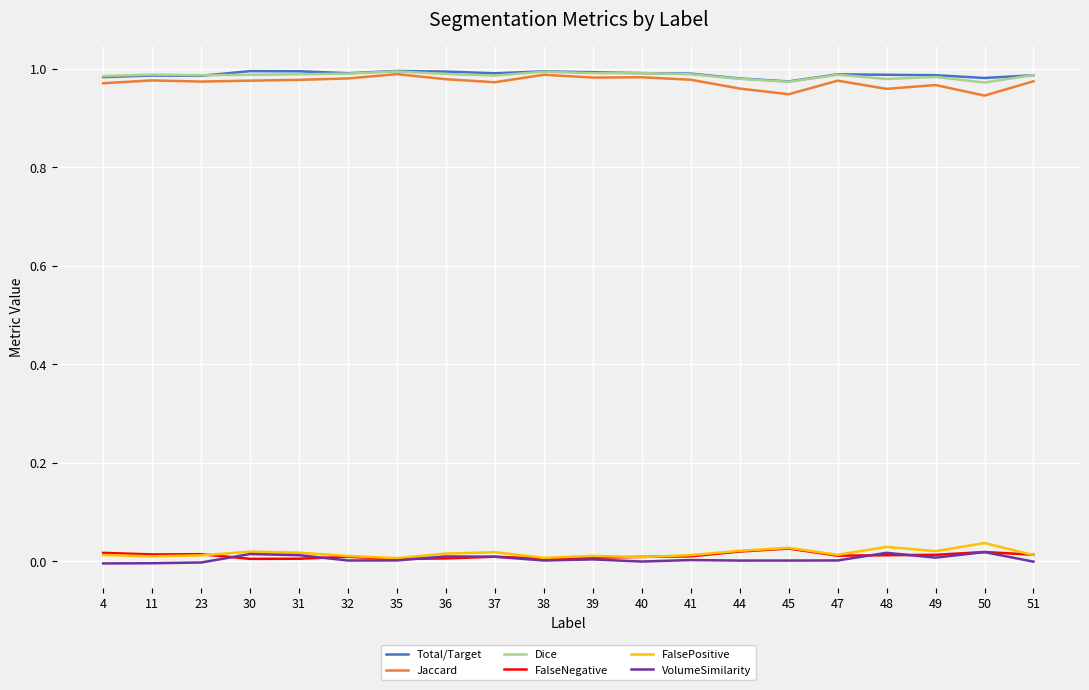

What are all the series names shown in the legend?

Total/Target, Jaccard, Dice, FalseNegative, FalsePositive, VolumeSimilarity